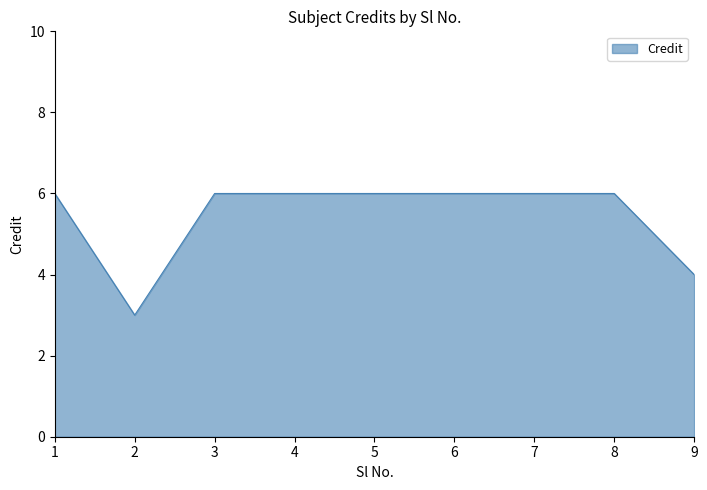

Reading left to right, list all the values displayed in this chart.

1=6	2=3	3=6	4=6	5=6	6=6	7=6	8=6	9=4